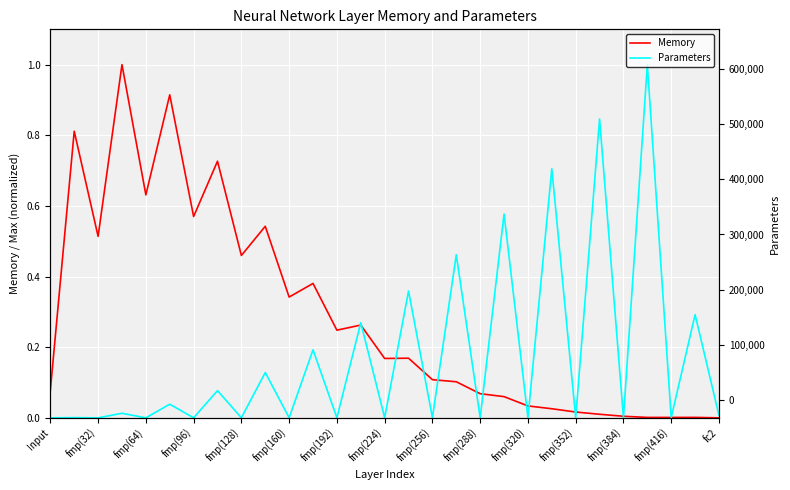

Reading right to left, extract all data points from this chart.

Memory: 0.0	0.0	0.0	0.0	0.0	0.0	0.0	0.0	0.0	0.1	0.1	0.1	0.1	0.2	0.2	0.3	0.2	0.4	0.3	0.5	0.5	0.7	0.6	0.9	0.6	1.0	0.5	0.8	0.1
Parameters: 0.0	0.3	0.0	1.0	0.0	0.8	0.0	0.7	0.0	0.6	0.0	0.5	0.0	0.4	0.0	0.3	0.0	0.2	0.0	0.1	0.0	0.1	0.0	0.0	0.0	0.0	0.0	0.0	0.0